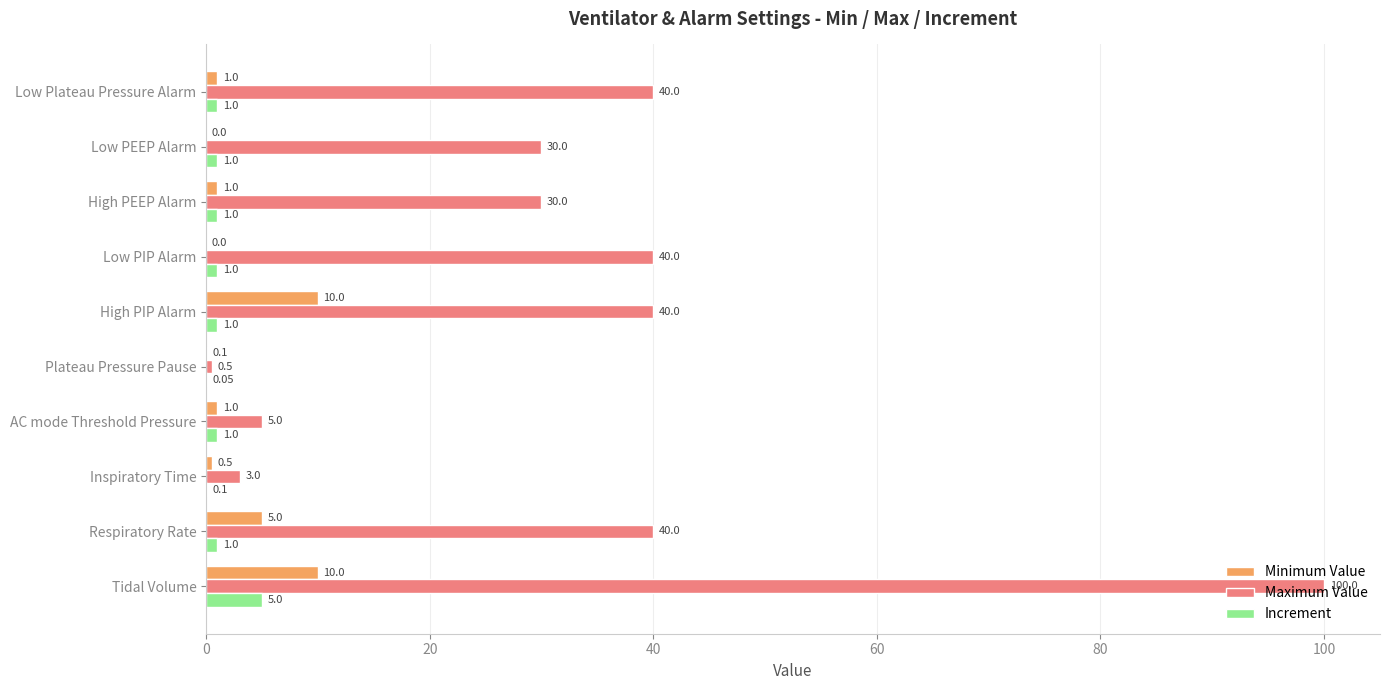

What is the sum of the Maximum Value values at Low PEEP Alarm and Low PIP Alarm?

70.0